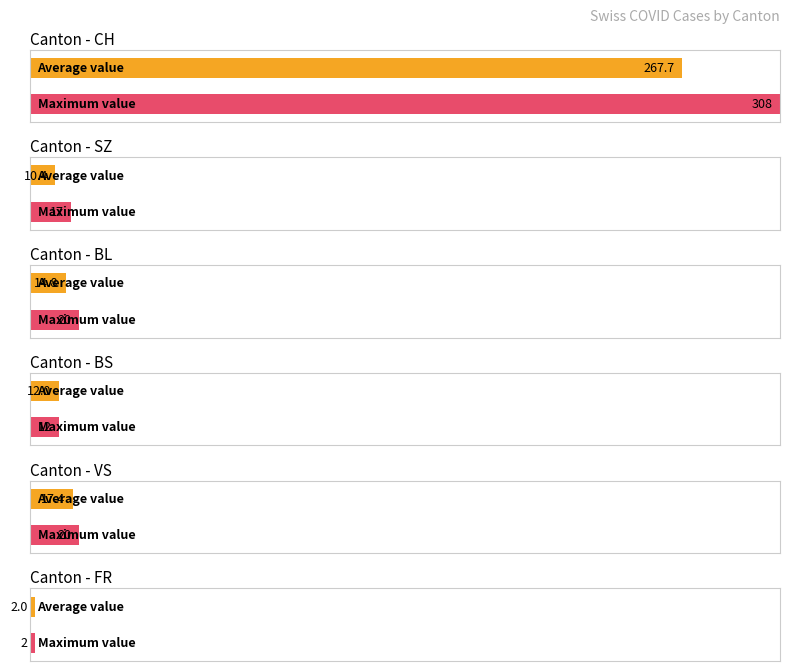

What is the maximum value for BL?

20